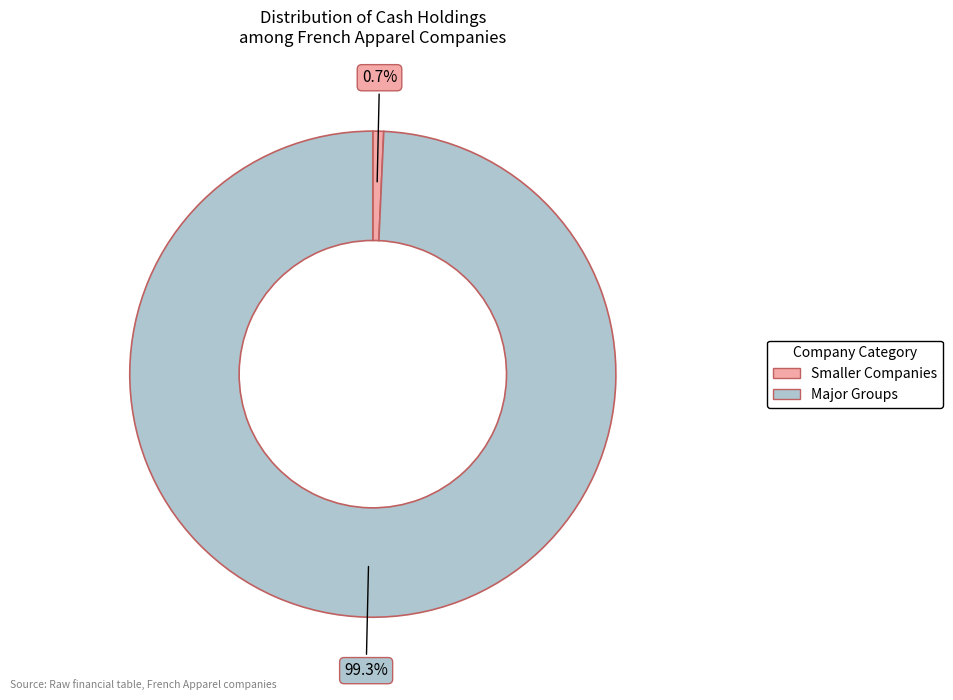

Is there a majority slice in this chart?

Yes